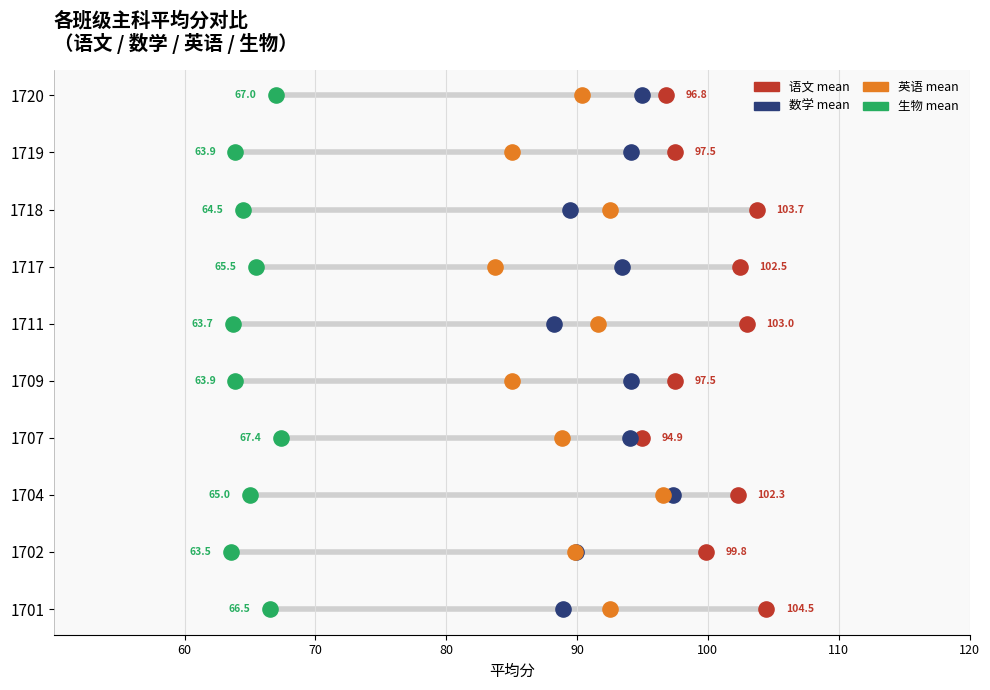

What are all the series names shown in the legend?

语文 mean, 数学 mean, 英语 mean, 生物 mean